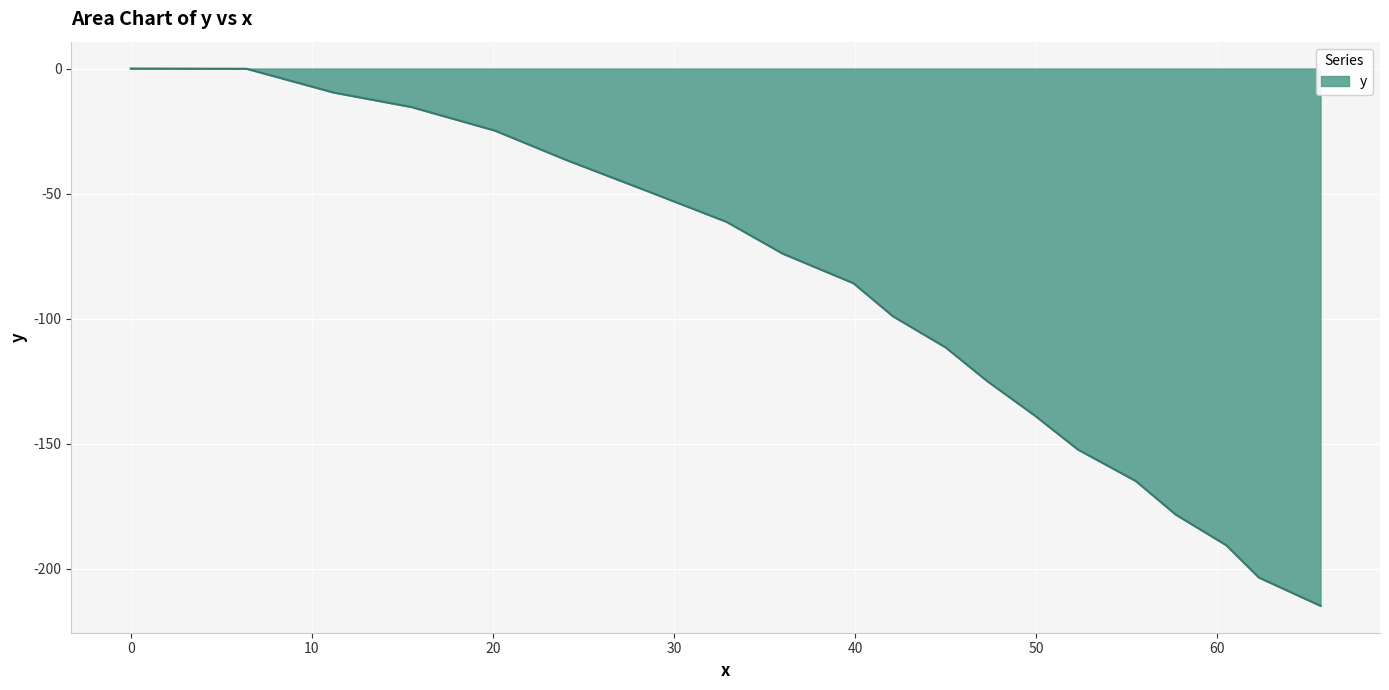

What is the smallest value displayed?

-214.8